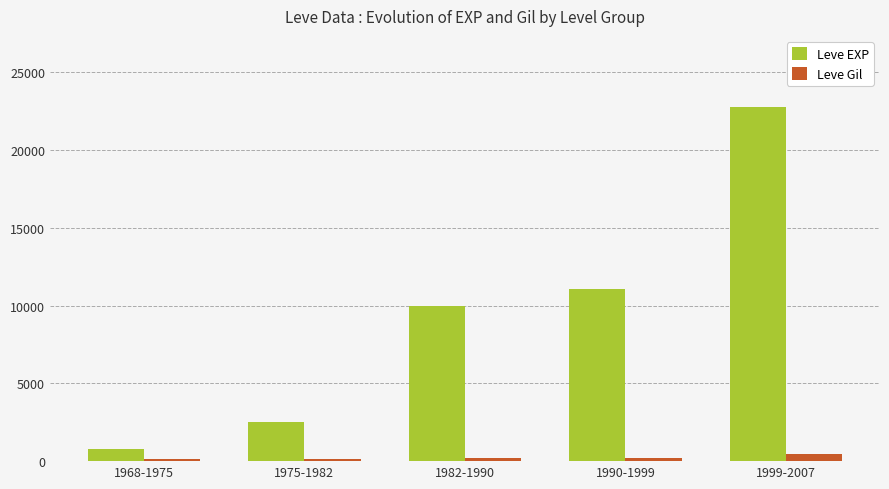

The value of Leve EXP at 1982-1990 is 17601. True or false?

False